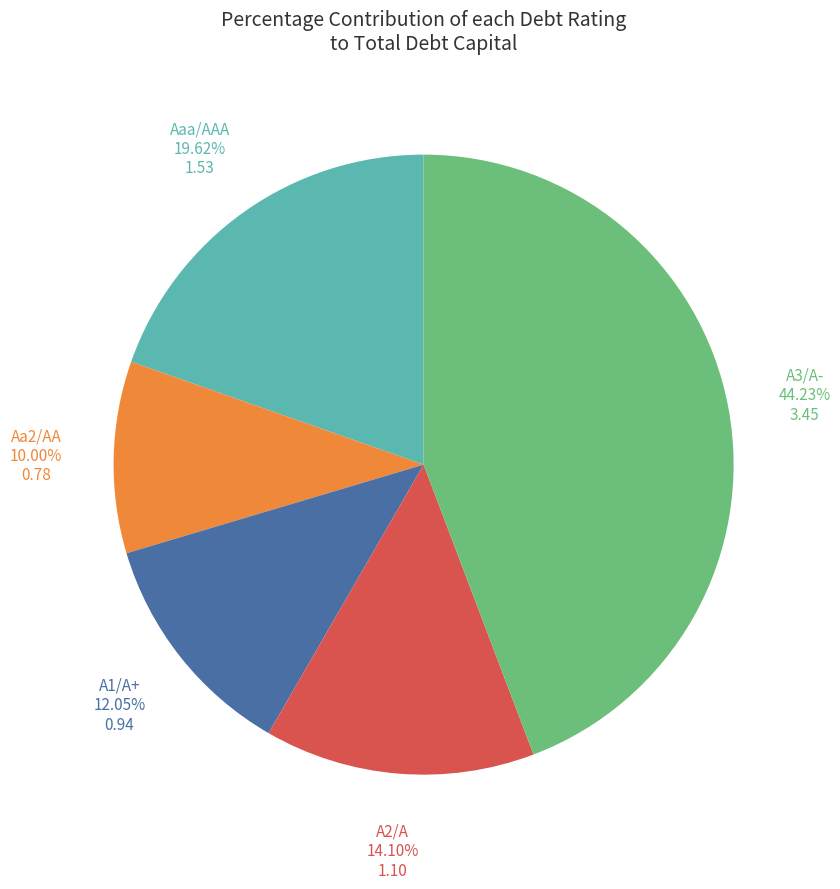

Rank the categories by value from highest to lowest.

A3/A-, Aaa/AAA, A2/A, A1/A+, Aa2/AA